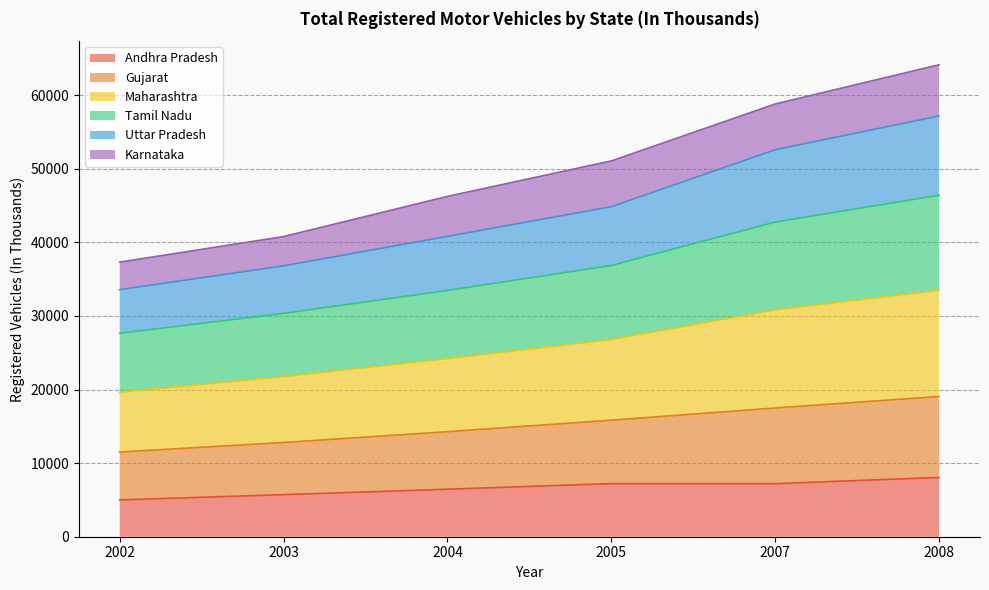

True or false: Maharashtra and Andhra Pradesh cross at least once.

False